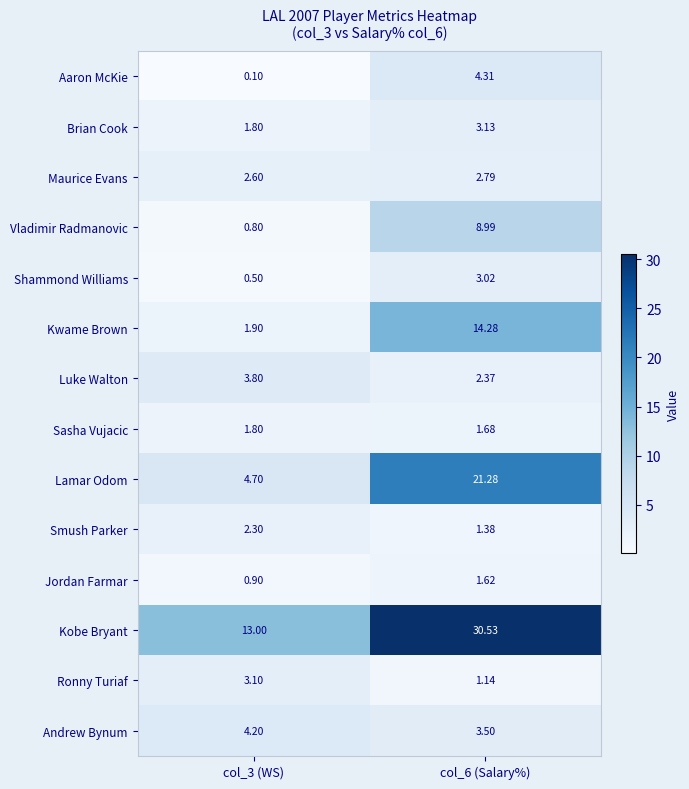

Which series has the widest spread of values?

Kobe Bryant